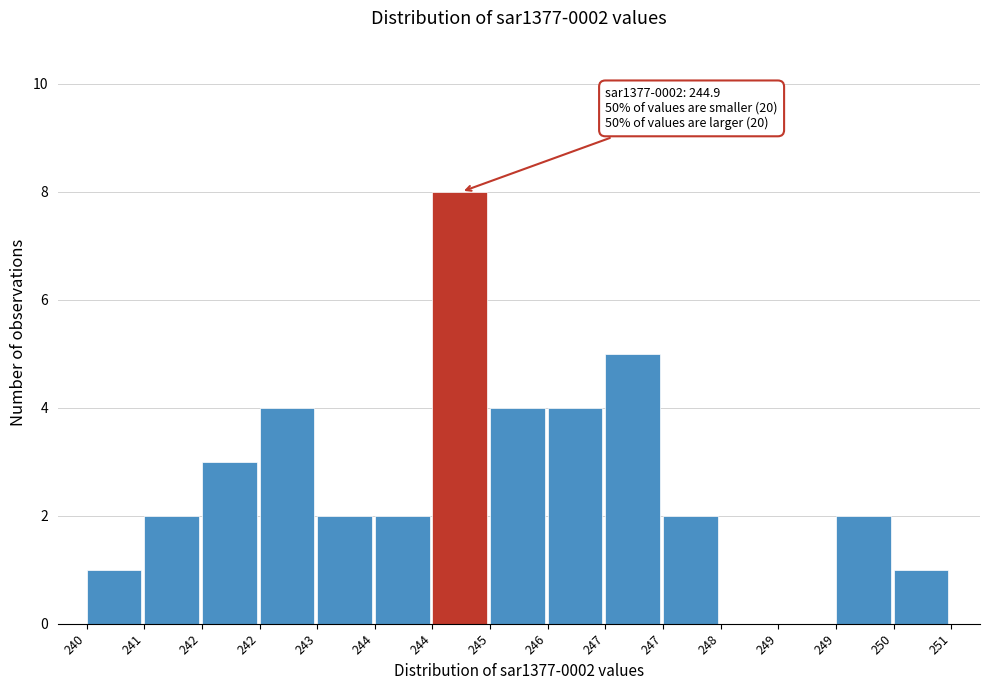

How many series are shown in this chart?

1